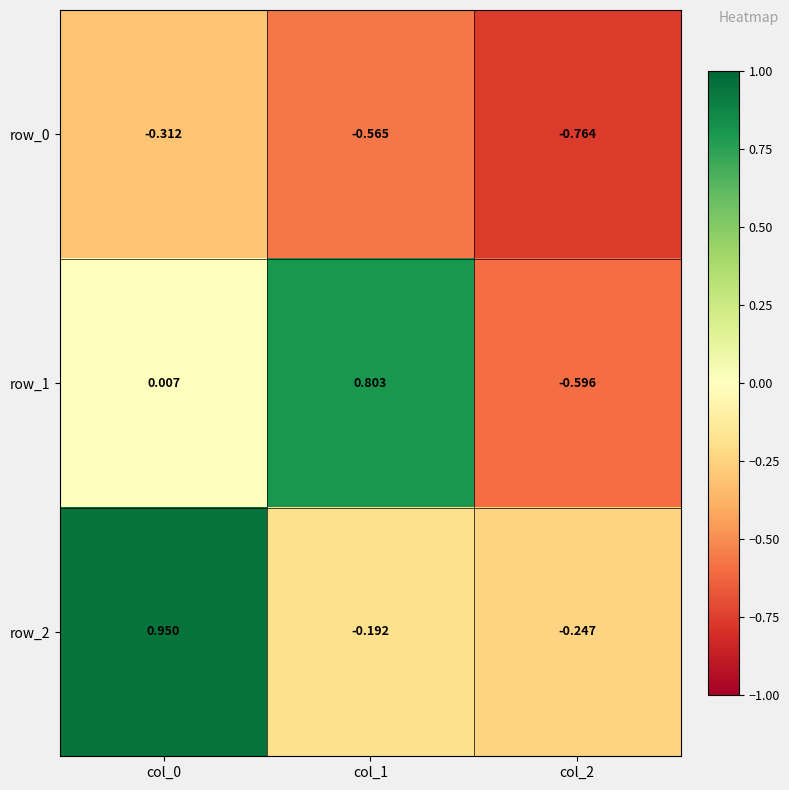

What is the average value of the row_2 series?

0.2